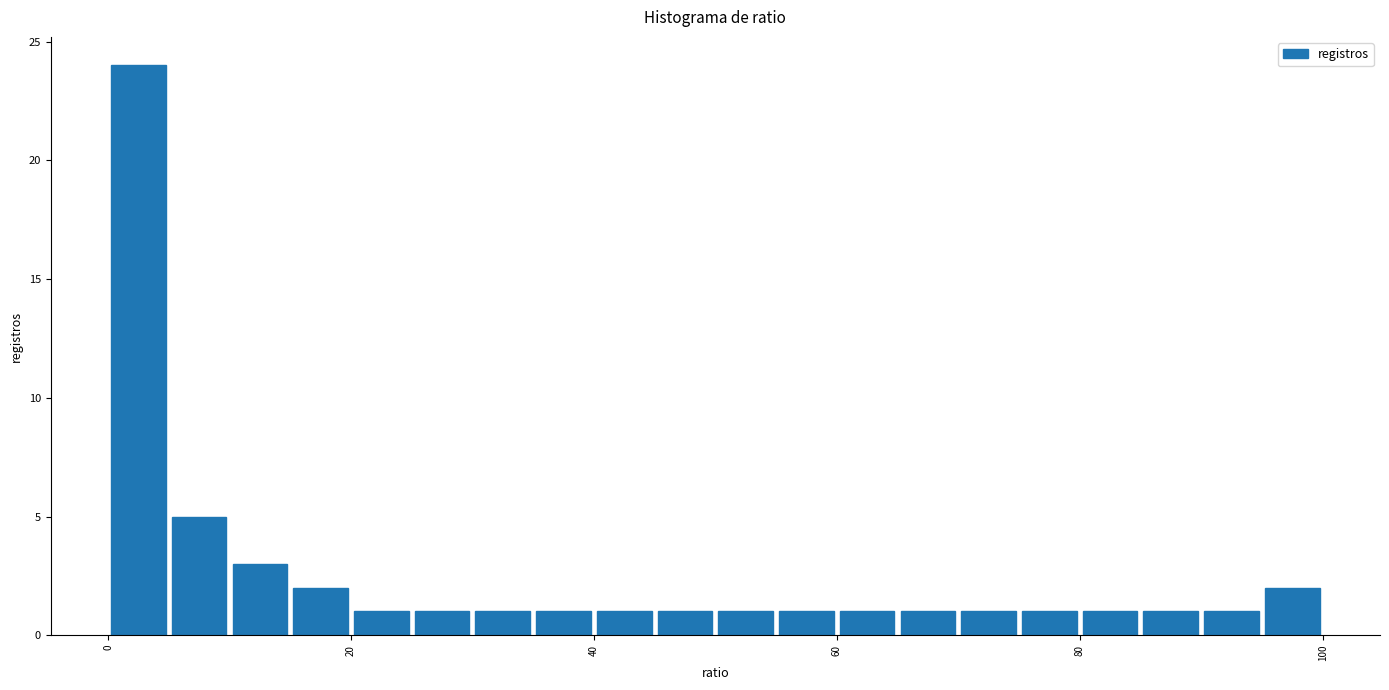

Around what value on the x-axis is the tallest bar? Give the approximate position of its centre, as read against the axis.

2